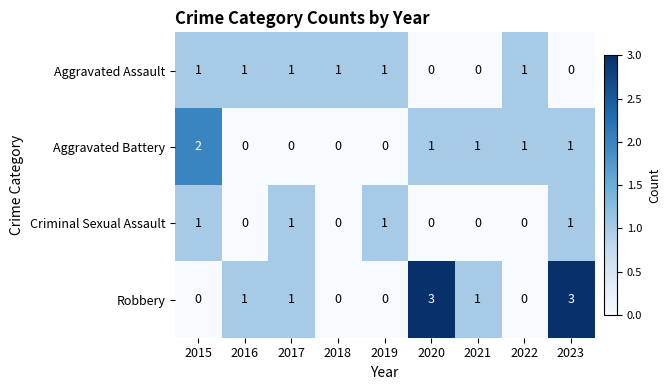

True or false: Aggravated Battery has a value of -1 at 2017.

False